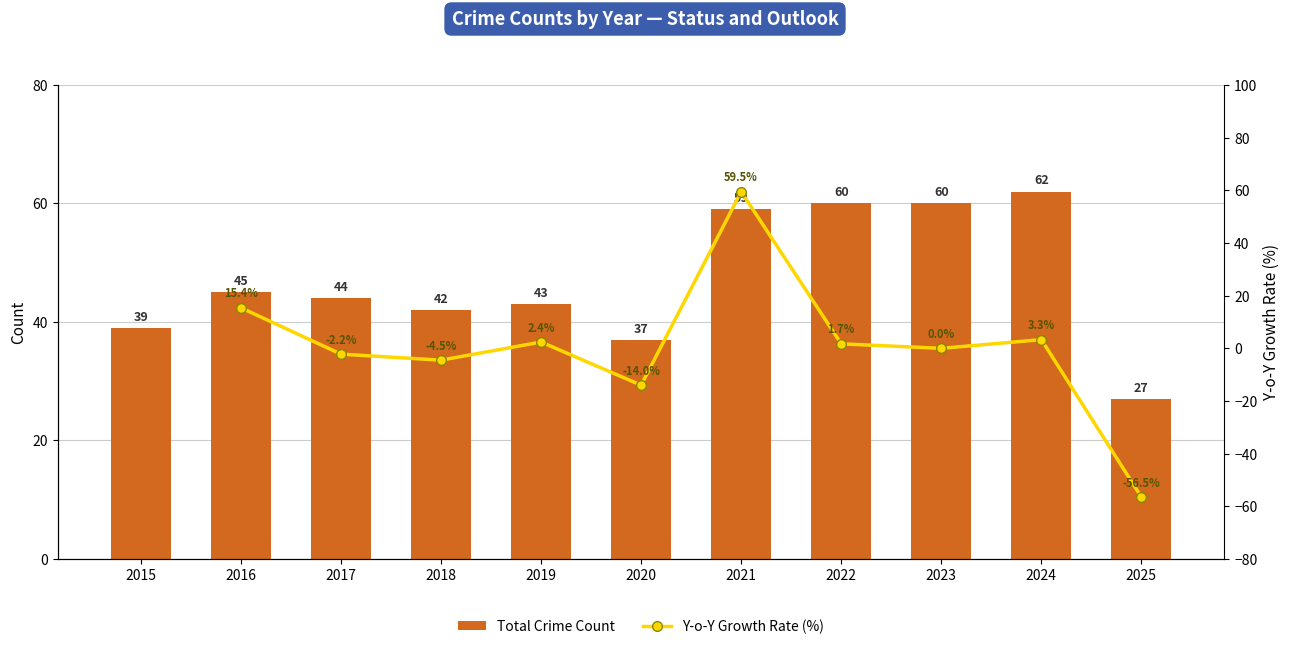

Which has a higher value, 2022 or 2023?

2022